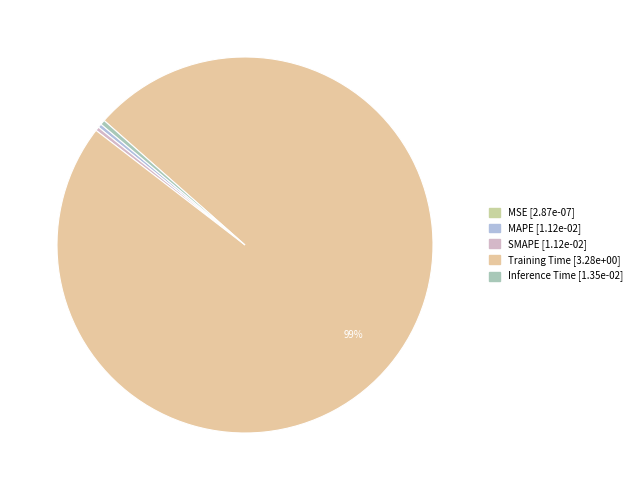

Does Training Time account for over 50% of the chart?

Yes